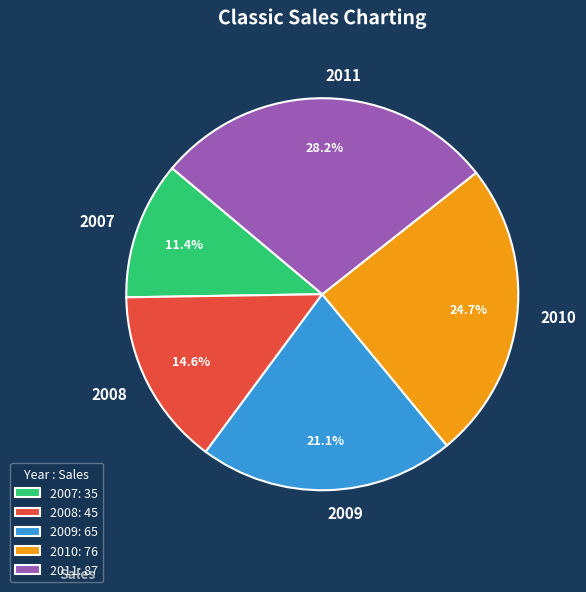

Rank the categories by value from lowest to highest.

2007, 2008, 2009, 2010, 2011